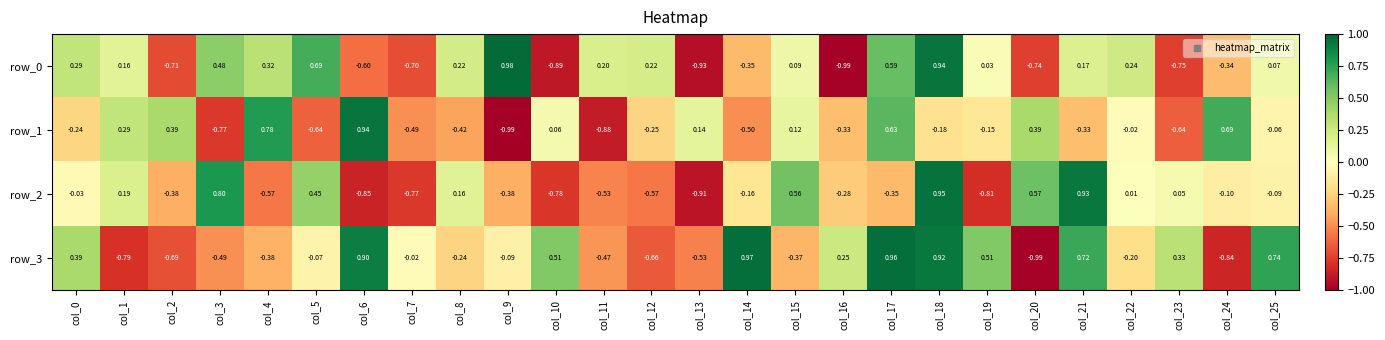

The value of row_2 at col_15 is 0.1. True or false?

False